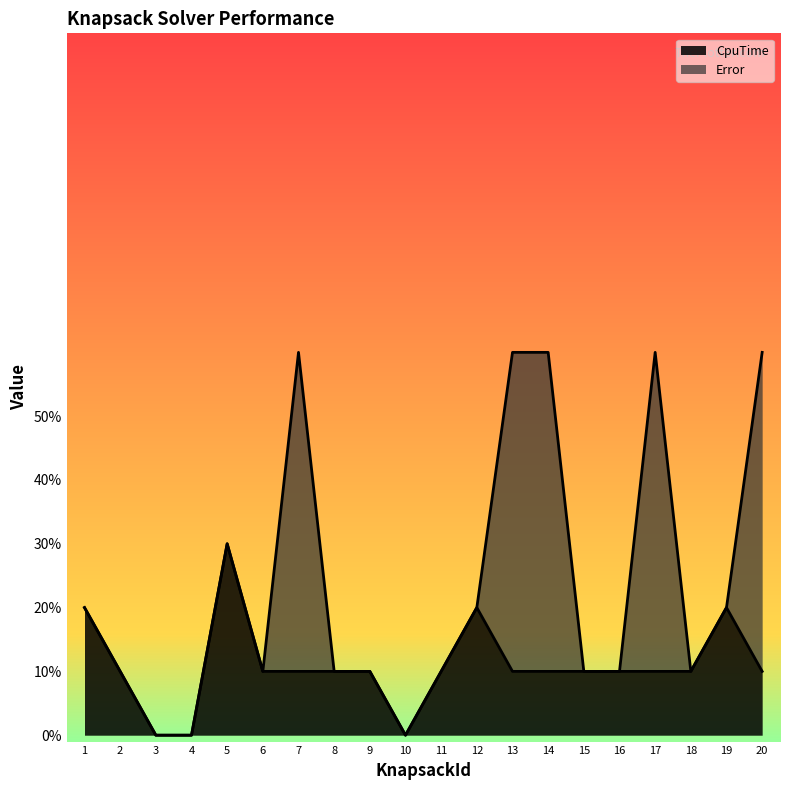

Between 16 and 17, which is larger?

16